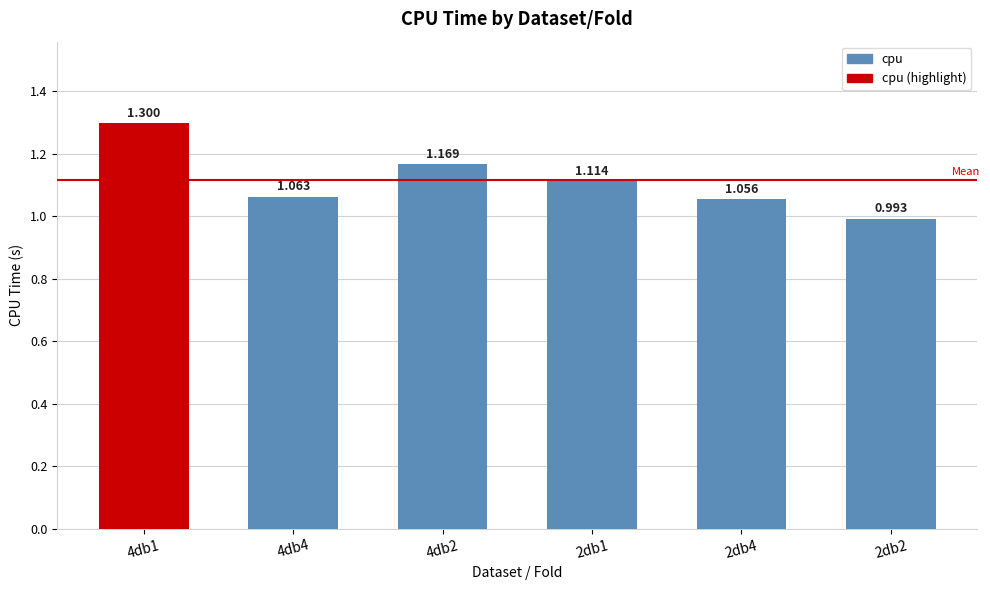

How many data points are above 1?

5